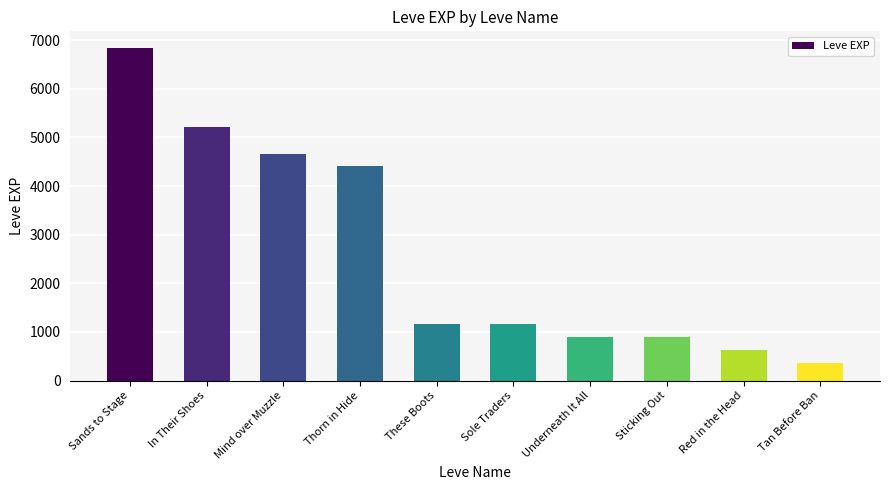

How many values are below 1160?

4